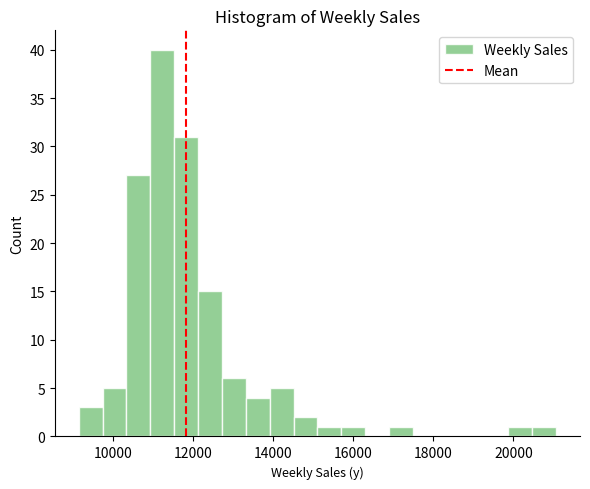

Read against the x-axis, roughly where is the centre of the tallest bar?

11200